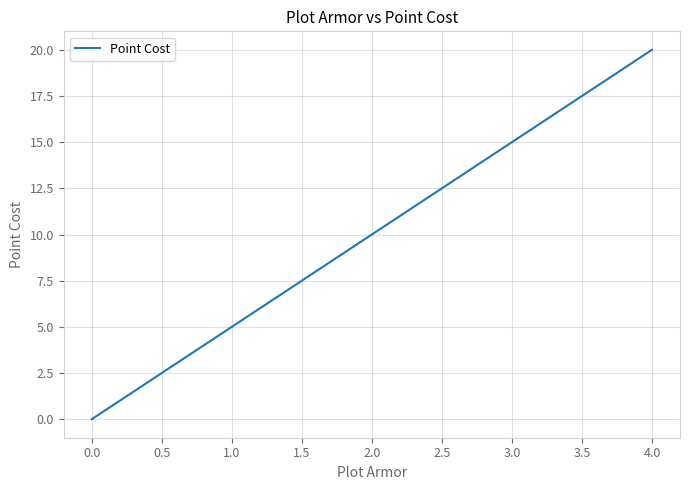

What is the change in value from 2.0 to 3.0?

+5